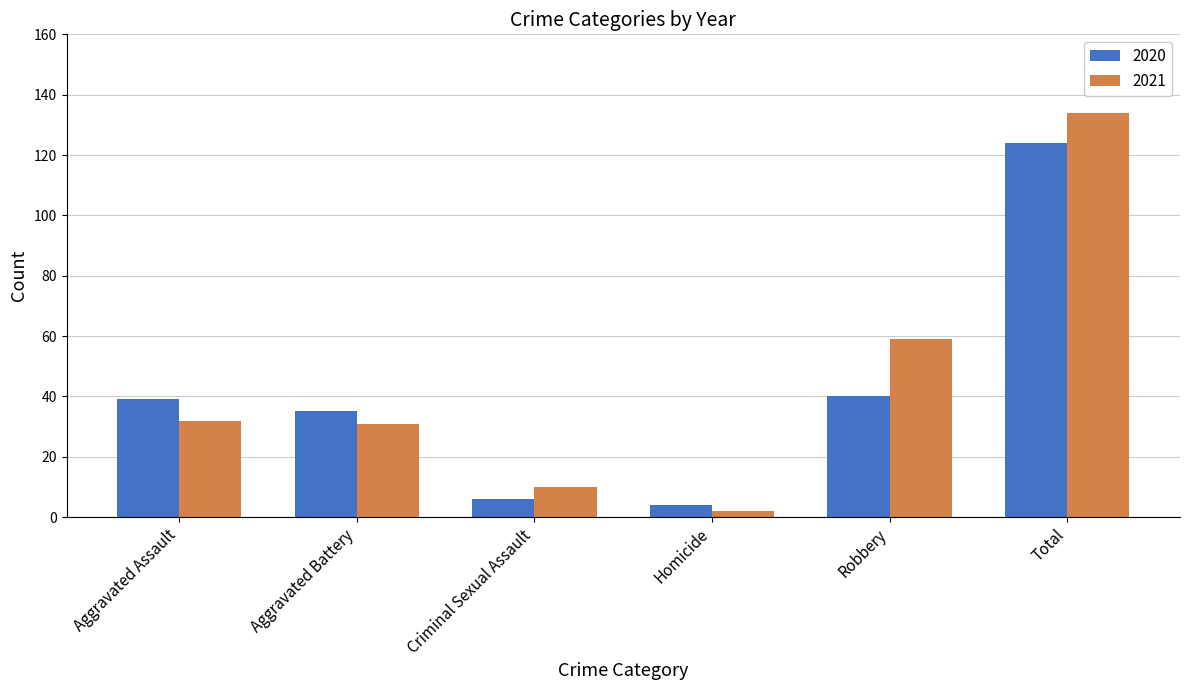

Reading left to right, list all the values displayed in this chart.

2020: 39	35	6	4	40	124
2021: 32	31	10	2	59	134